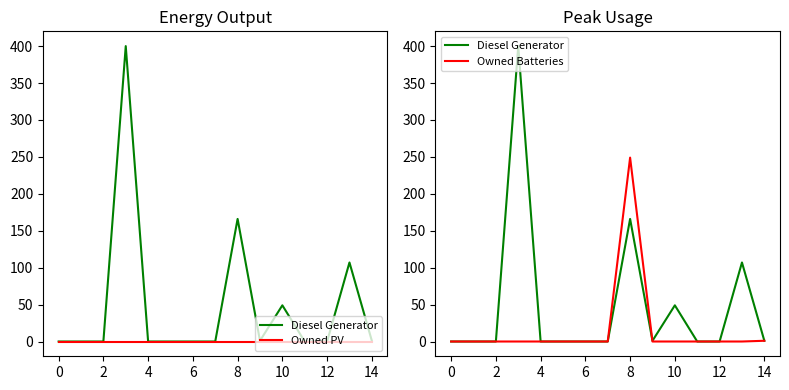

What is the label of the 2nd point from the right?

13